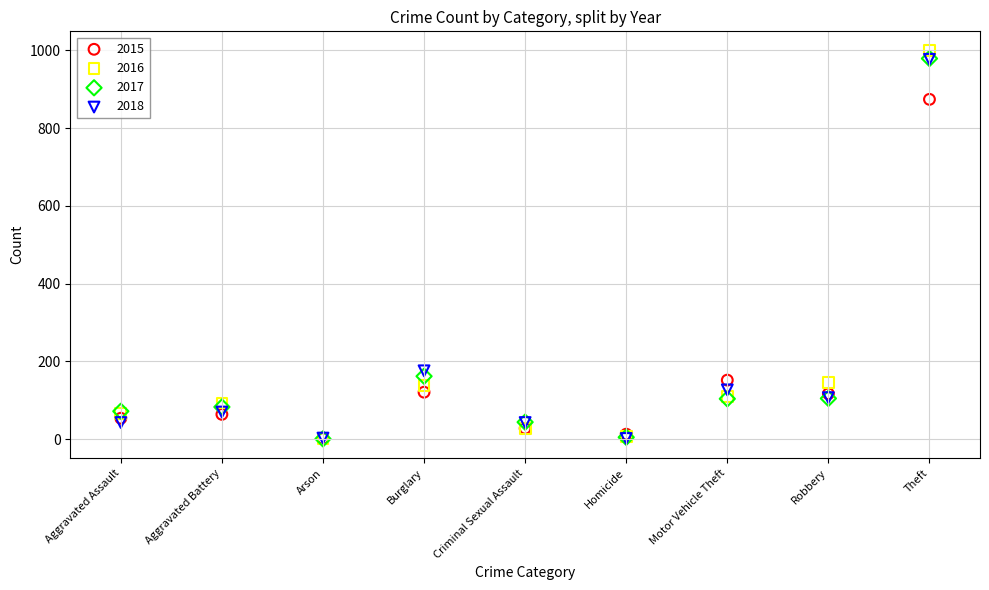

Across all series, what Y value is closest to 500?

176